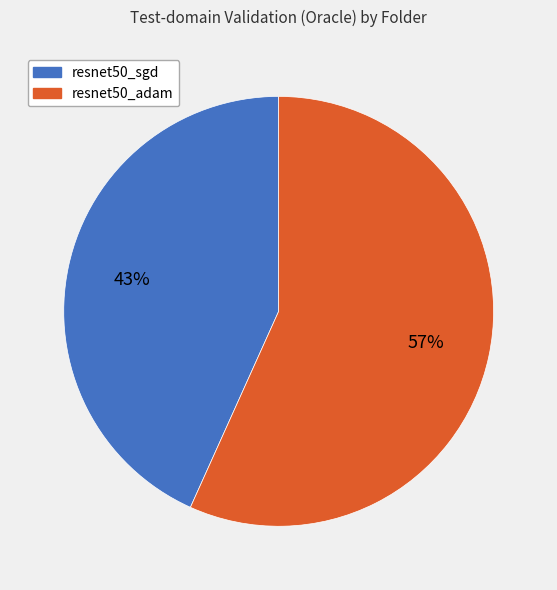

To the nearest percent, what is the average slice percentage?

50%